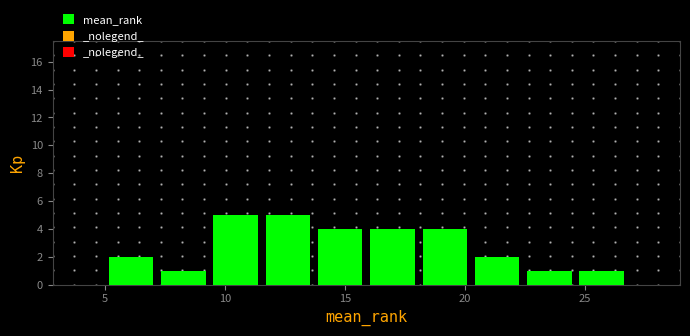

Reading left to right, list every bar in this chart as the range it spans on the x-axis followed by its height. Neither the bar edges nor the heights are printed on the chart, so give them approximately, as read against the axes.

5.0 to 7.0: 2
7.0 to 9.5: 1
9.5 to 11.5: 5
11.5 to 13.5: 5
13.5 to 16.0: 4
16.0 to 18.0: 4
18.0 to 20.5: 4
20.5 to 22.5: 2
22.5 to 24.5: 1
24.5 to 27.0: 1